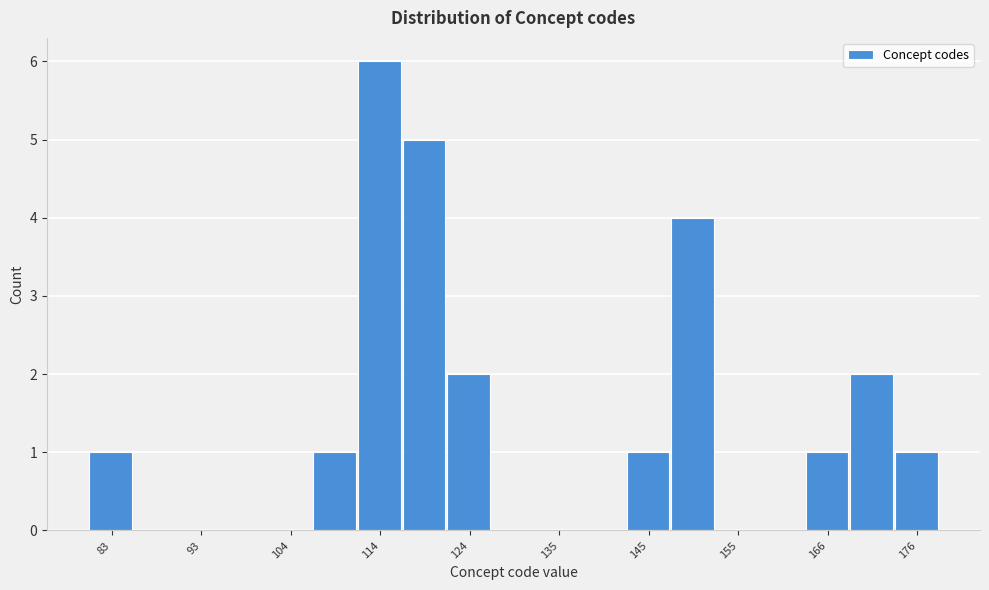

Read against the x-axis, roughly where is the centre of the tallest bar?

114